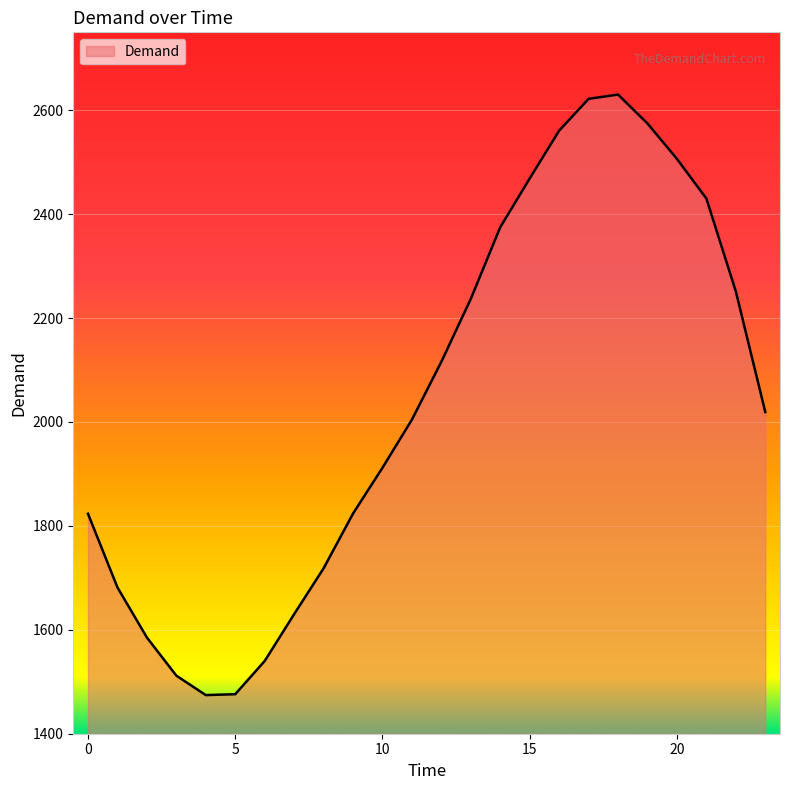

Does the chart display data point markers on the line(s)?

No